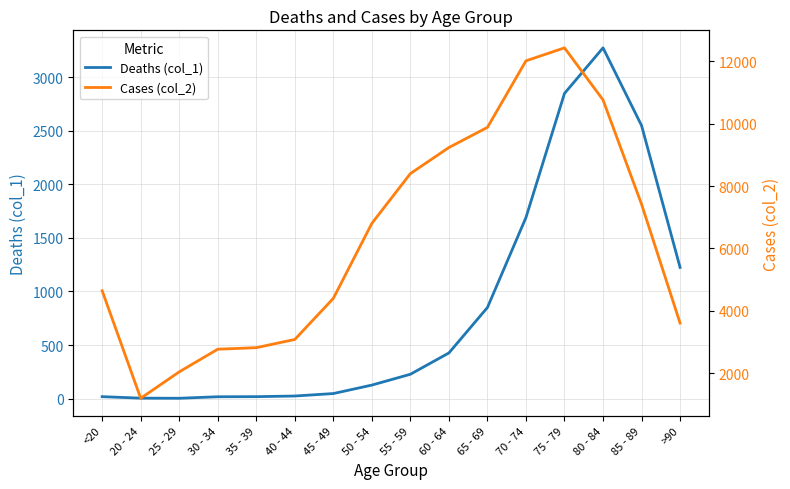

In Cases (col_2), how many points are lower than both neighbors (excluding endpoints)?

1